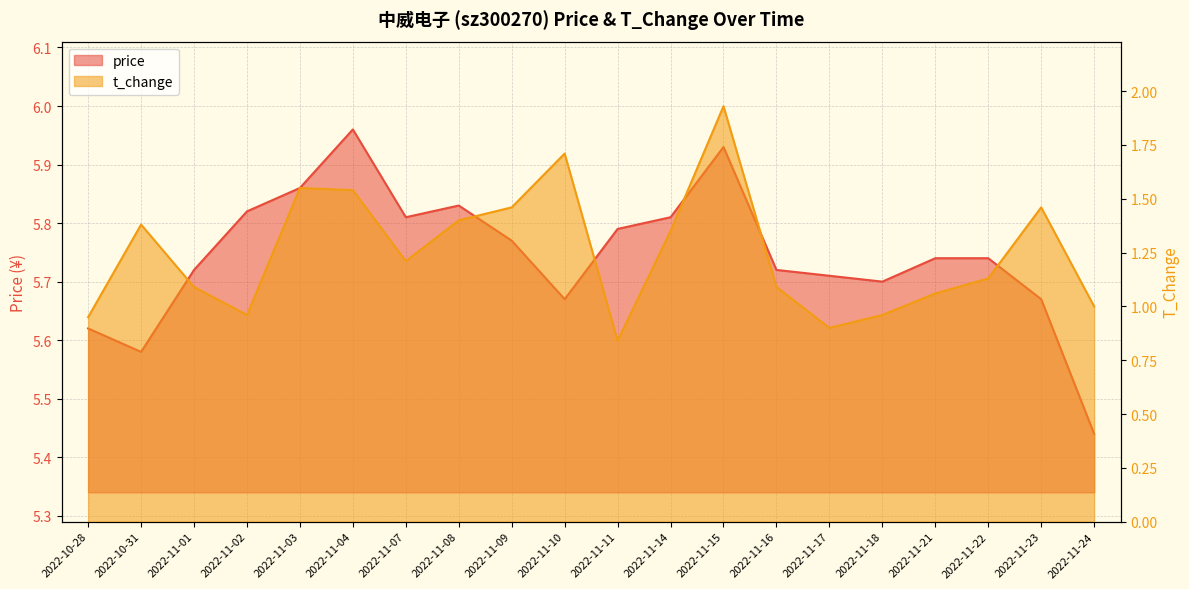

True or false: price and t_change cross at least once.

False